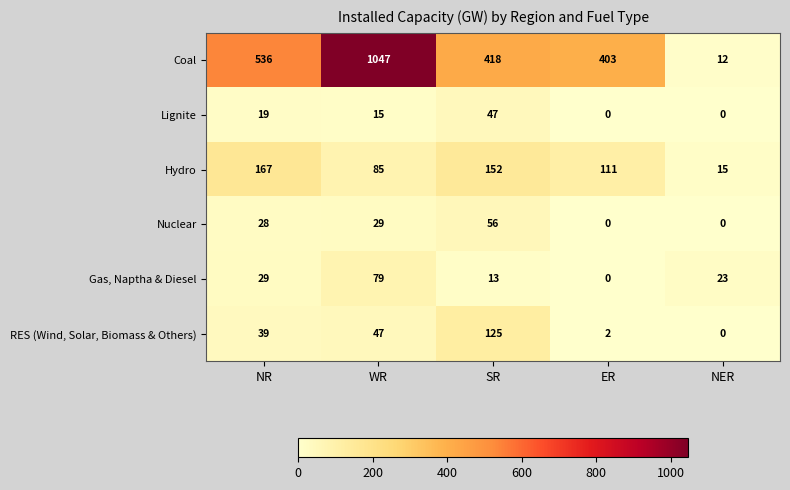

What is the greatest value displayed?

1047